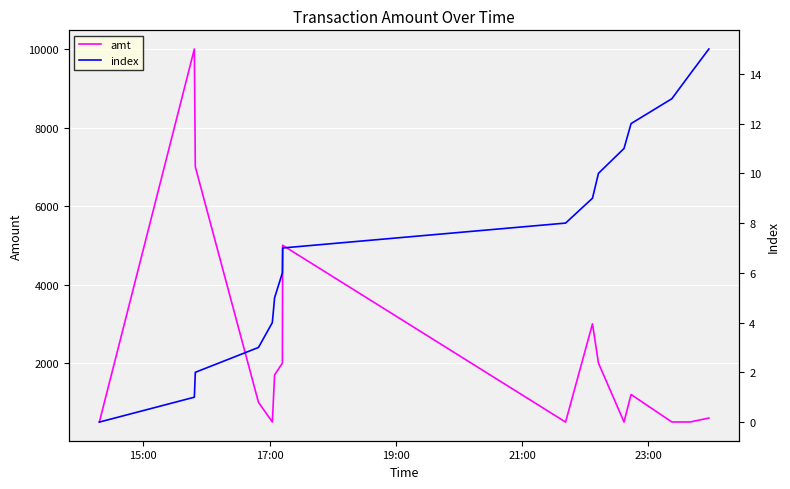

Rank the series by their maximum value, from highest to lowest.

amt, index